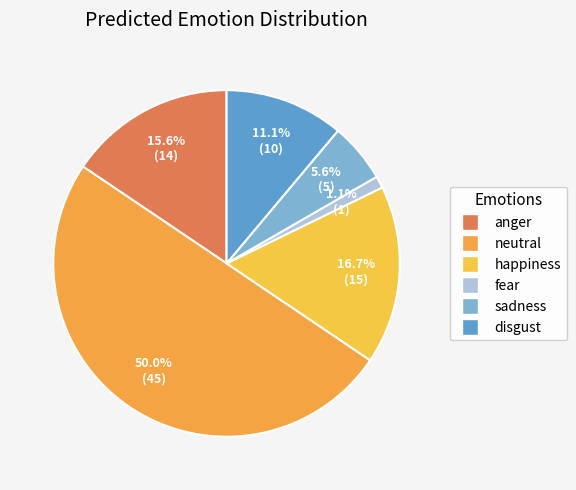

Is disgust the majority of the pie?

No